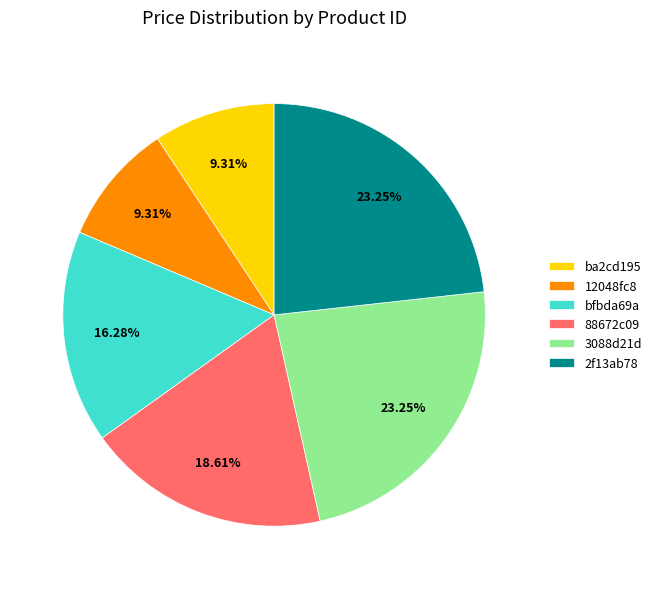

What percentage do 3088d21d and 2f13ab78 together represent?

46.5%